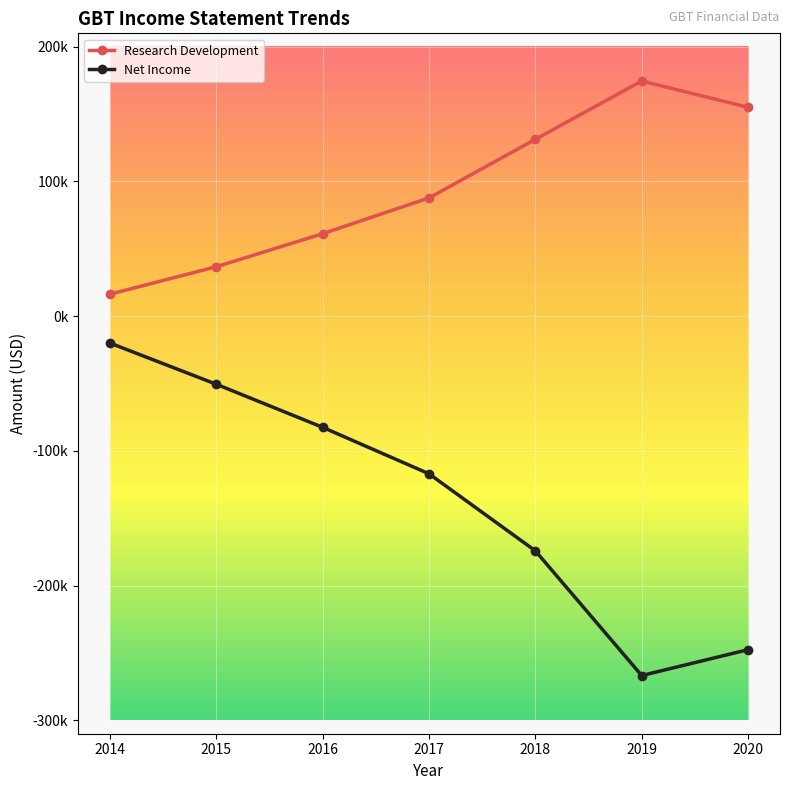

True or false: Research Development has a value of 61200 at 2016.

True